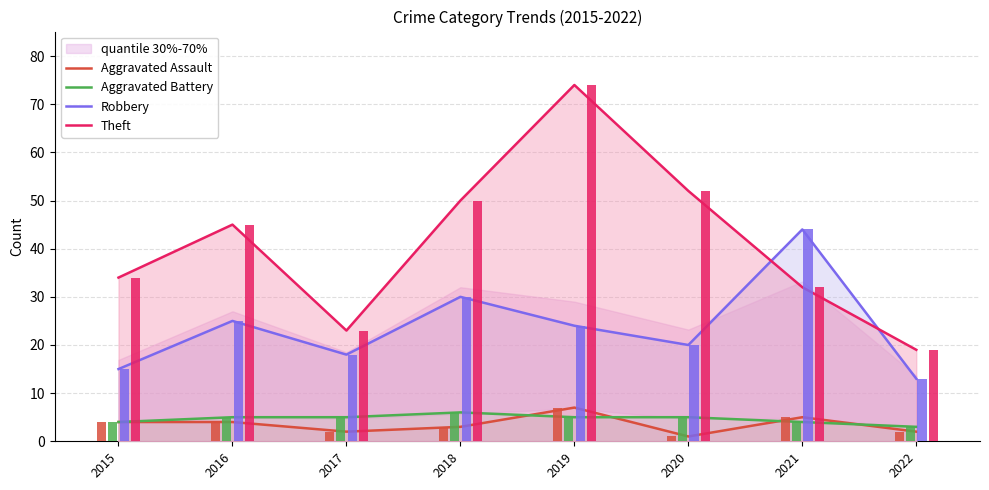

Which series has the largest range (max minus min)?

Theft